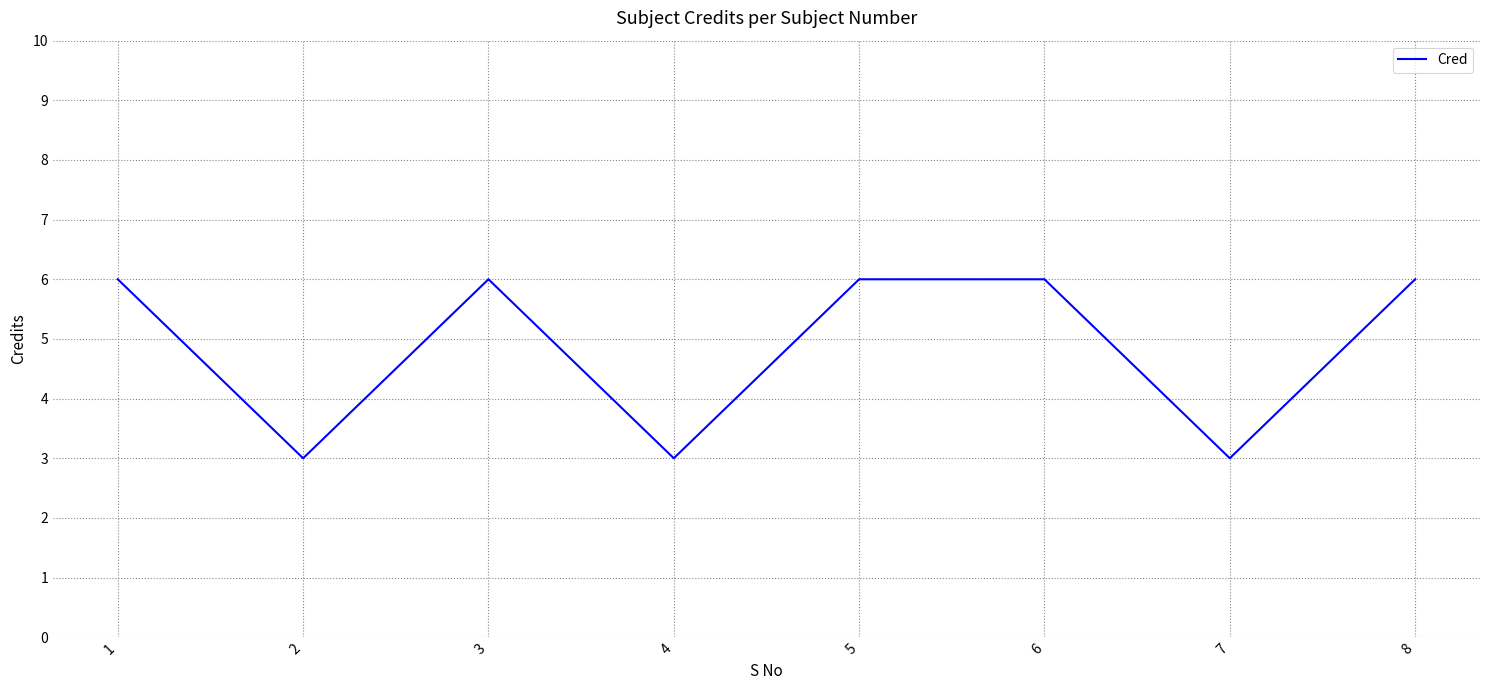

What is the ratio of the value at 6 to the value at 8?

1.0